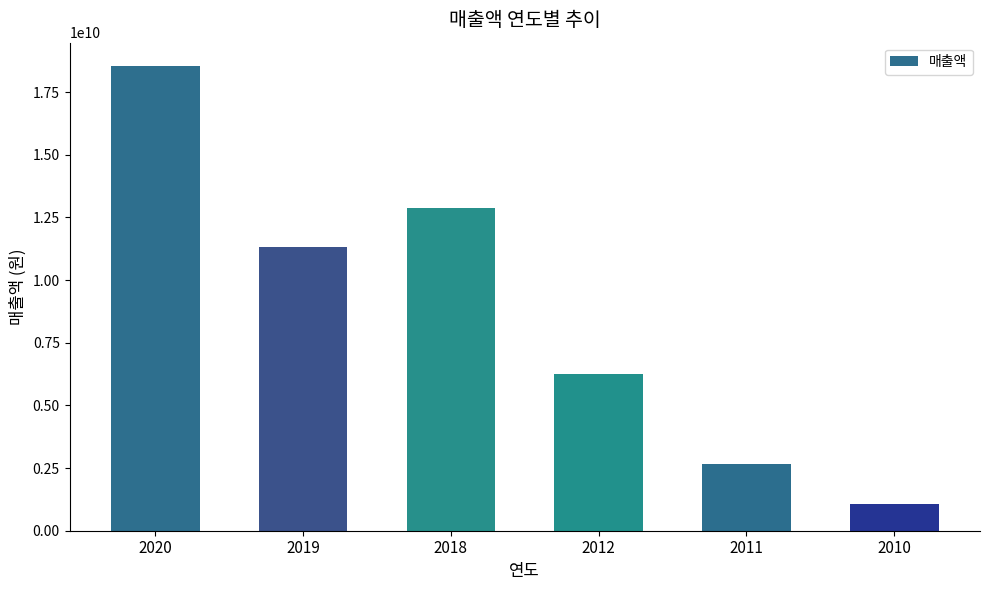

What is the difference between the maximum and minimum values?

17464197279